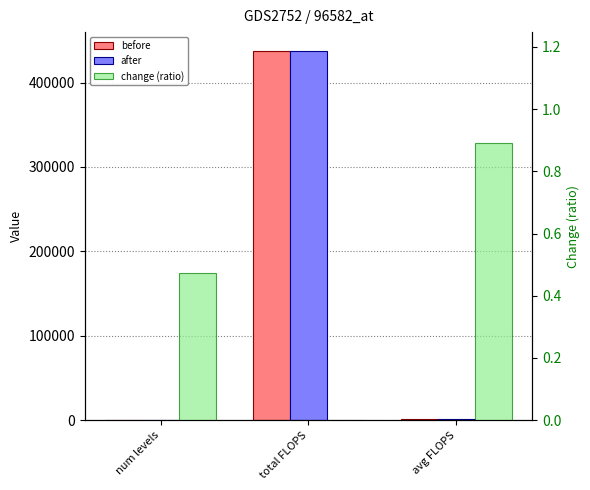

How many data points in before are less than 914?

1